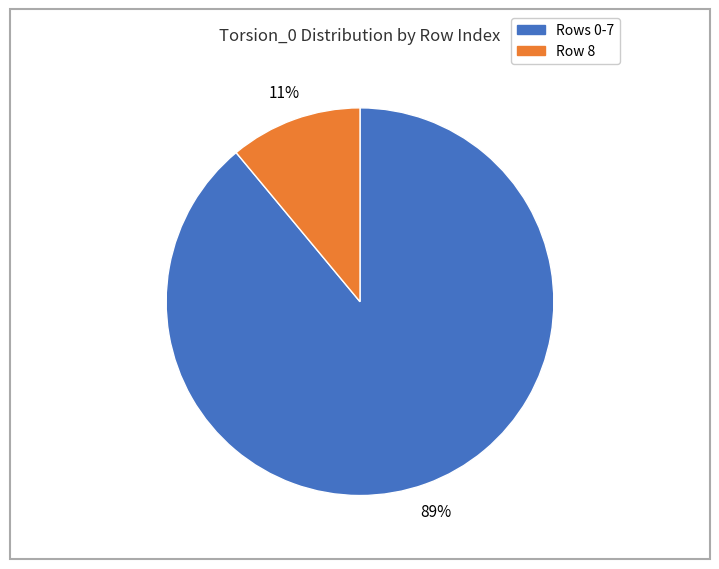

To the nearest percent, what is the difference between the largest and smallest slice percentages?

78%